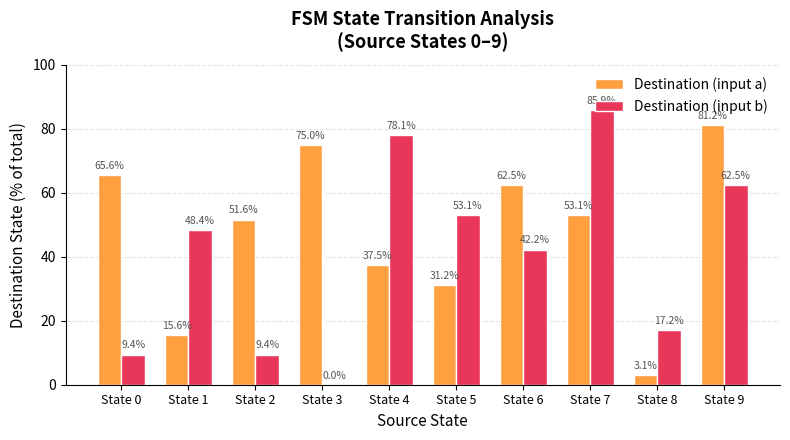

At which label is Destination (input a) closest to 42?

State 4